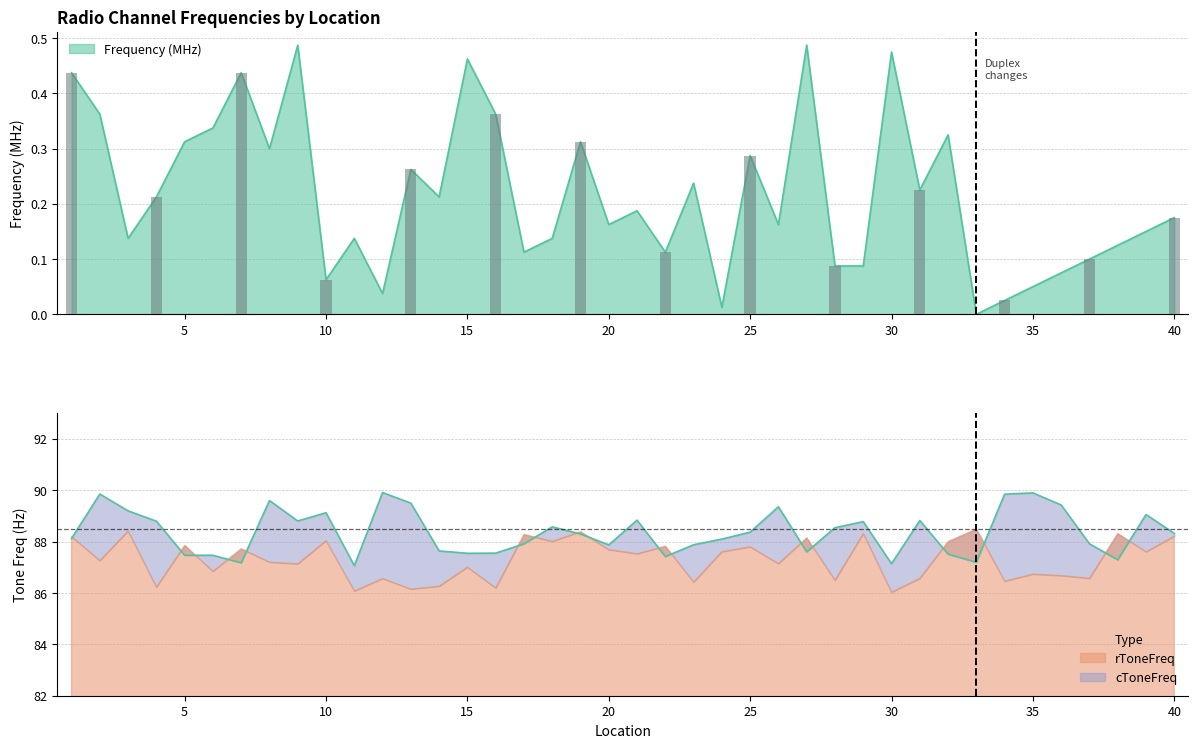

Are the bars horizontal?

No